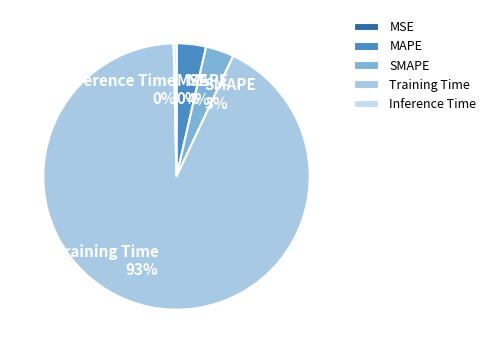

Combined, do Training Time and MAPE account for over 50%?

Yes